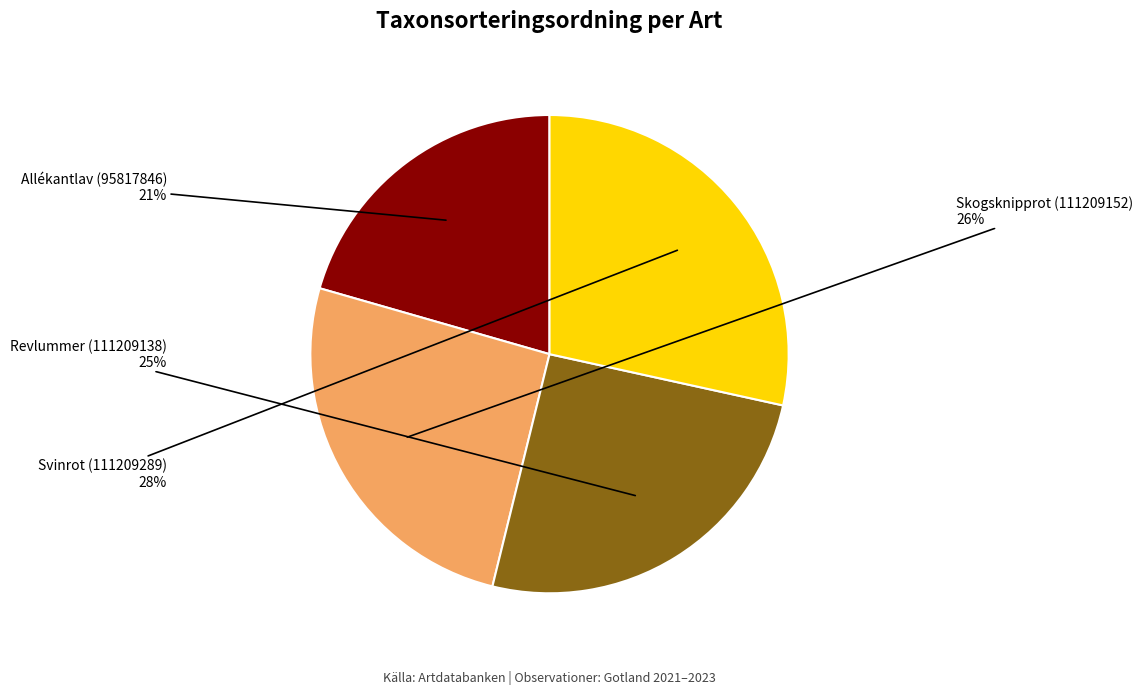

Is it true that Svinrot (111209289) is 21% of the pie?

False